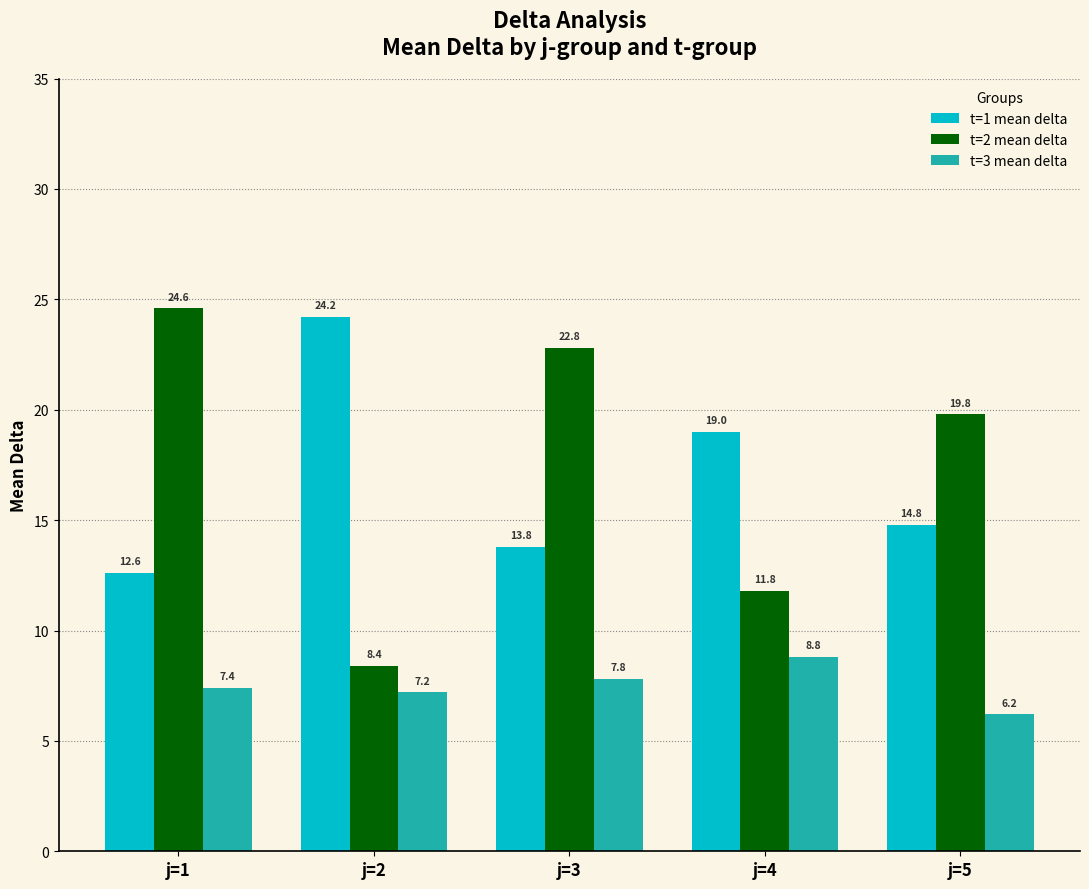

Which series has the largest range (max minus min)?

t=2 mean delta